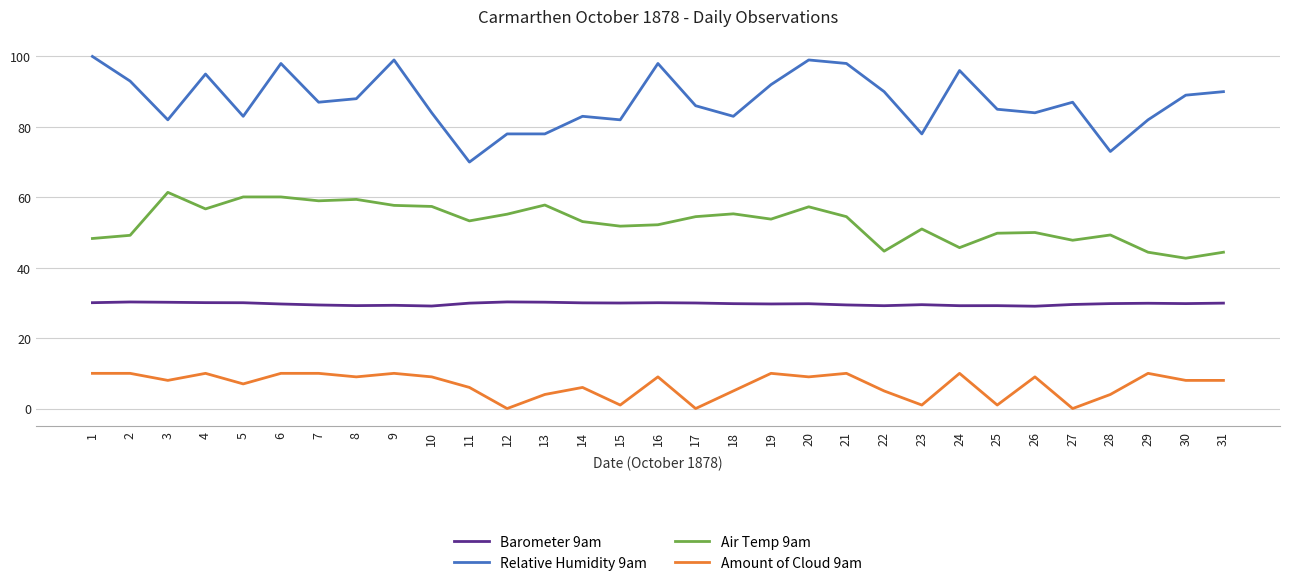

At which label does Relative Humidity 9am first exceed 87?

1